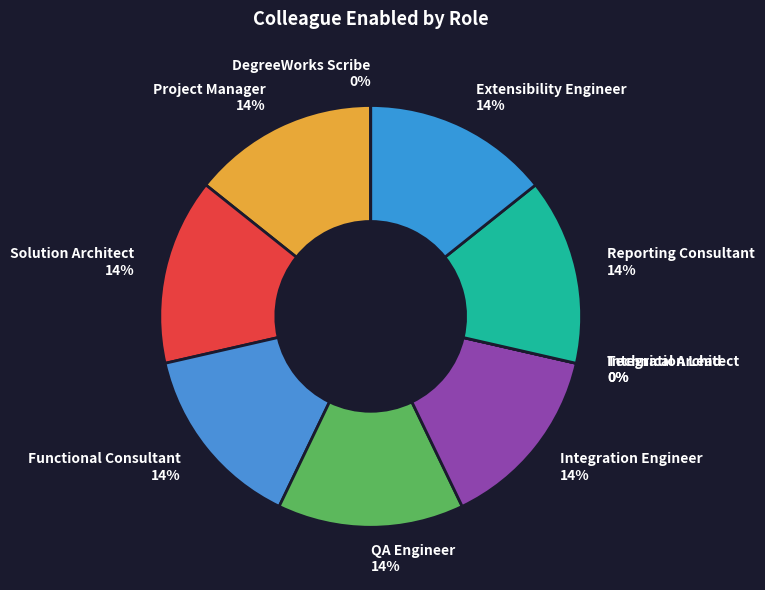

Which has a higher value, Integration Lead or Reporting Consultant?

Reporting Consultant